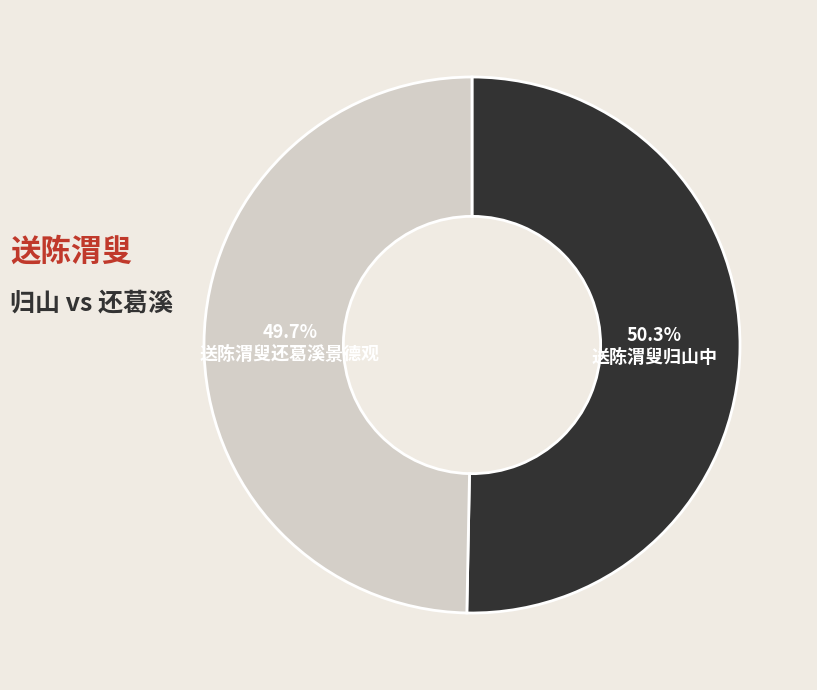

To the nearest percent, what portion does 送陈渭叟归山中 represent?

50%